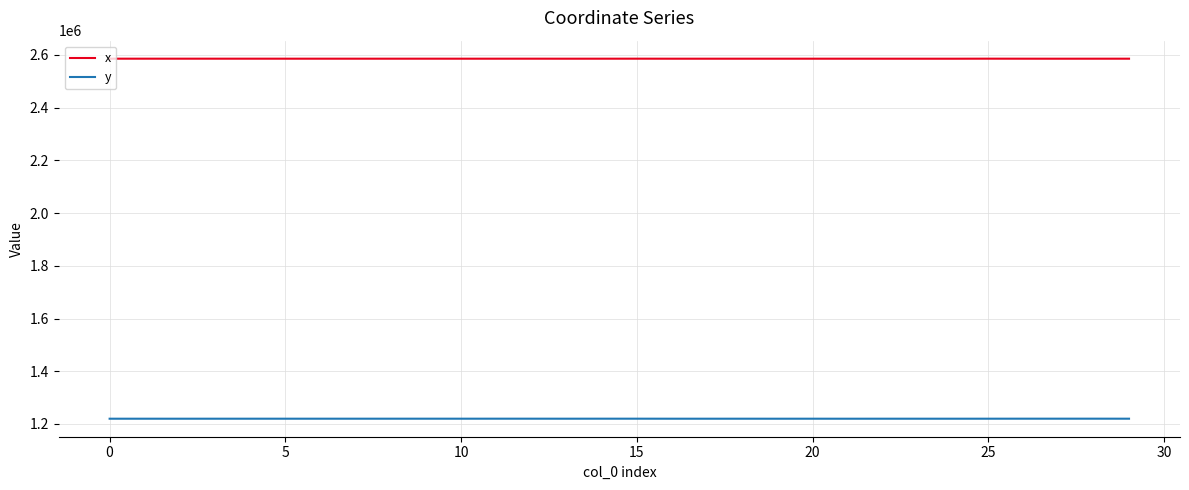

What is the difference between the maximum and minimum values in the x series?

180.6